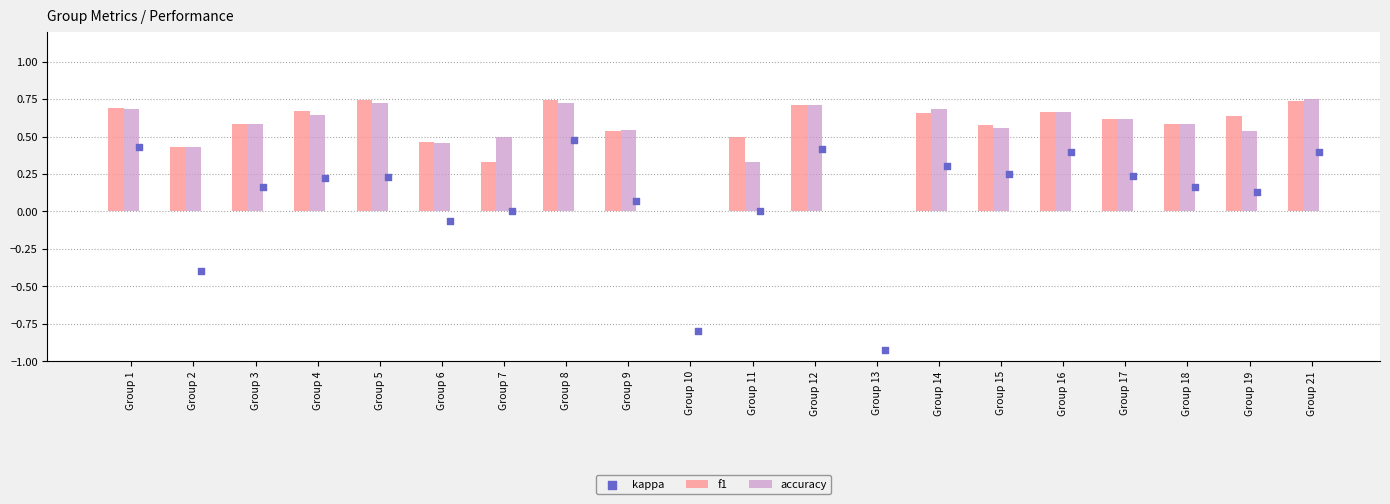

Which series contains the lowest Y value?

kappa